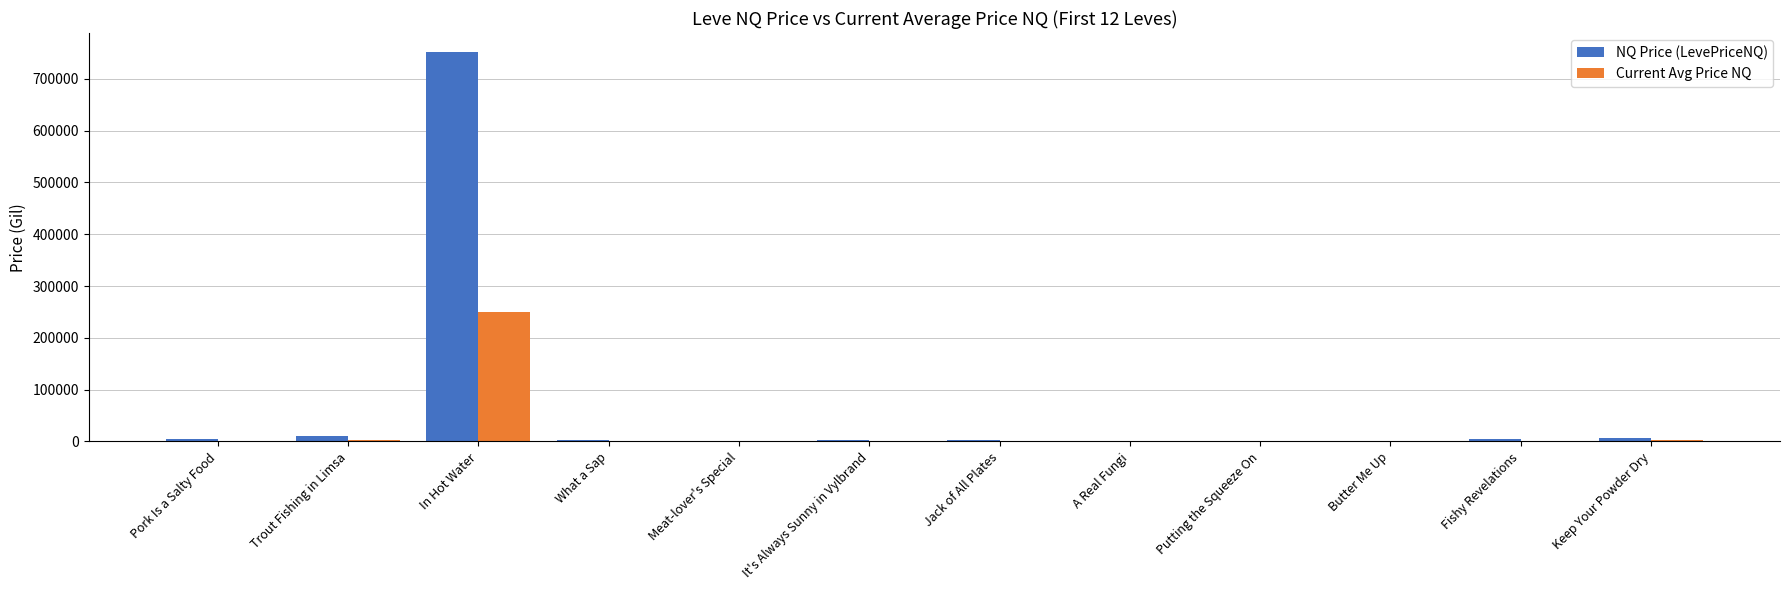

What is the difference between the NQ Price (LevePriceNQ) values at Keep Your Powder Dry and Trout Fishing in Limsa?

4162.2